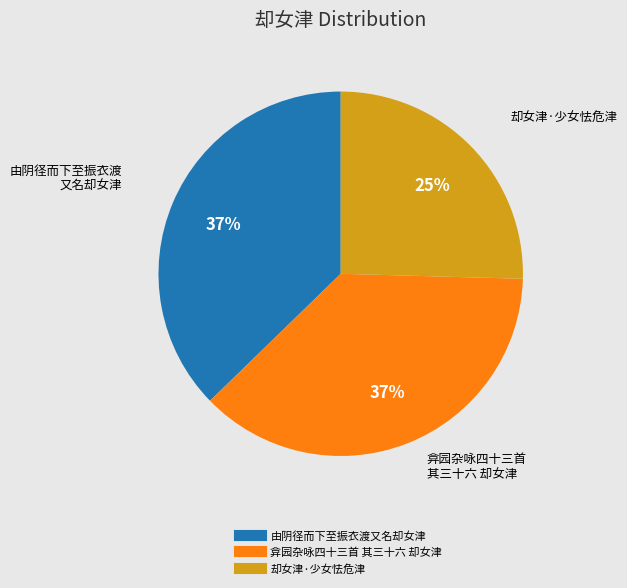

To the nearest percent, what is the difference between the 却女津·少女怯危津 and 由阴径而下至振衣渡又名却女津 slice percentages?

12%